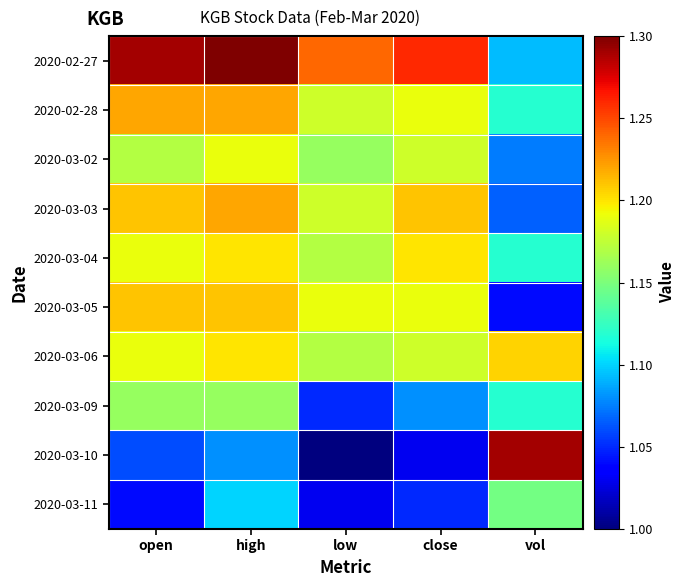

What is the maximum value shown in the chart?

1.3